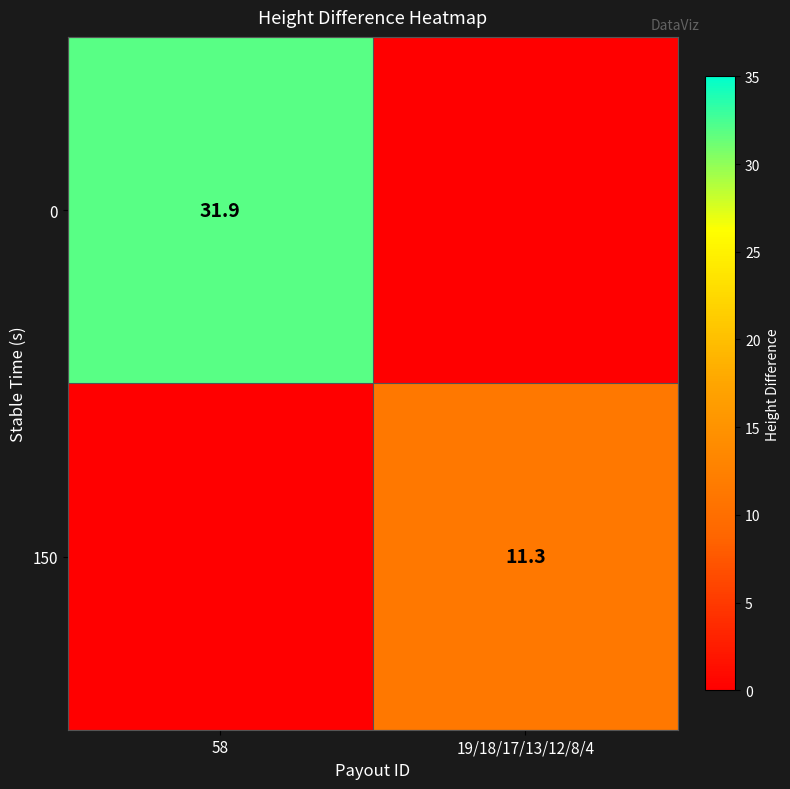

The 150 series shows 3.4 at 19/18/17/13/12/8/4. True or false?

False